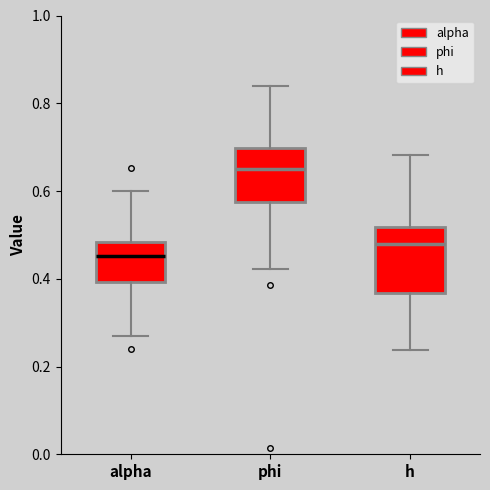

Reading left to right, transcribe this box plot: for each box, give where its median line is, the range the box spans, and where its two whiskers end, as read against the y-axis. The values are not printed on the chart, so give them approximately, as read against the axis.

alpha: median 0.46, box 0.40 to 0.48, whiskers 0.28 to 0.60
phi: median 0.64, box 0.58 to 0.70, whiskers 0.42 to 0.84
h: median 0.48, box 0.36 to 0.52, whiskers 0.24 to 0.68